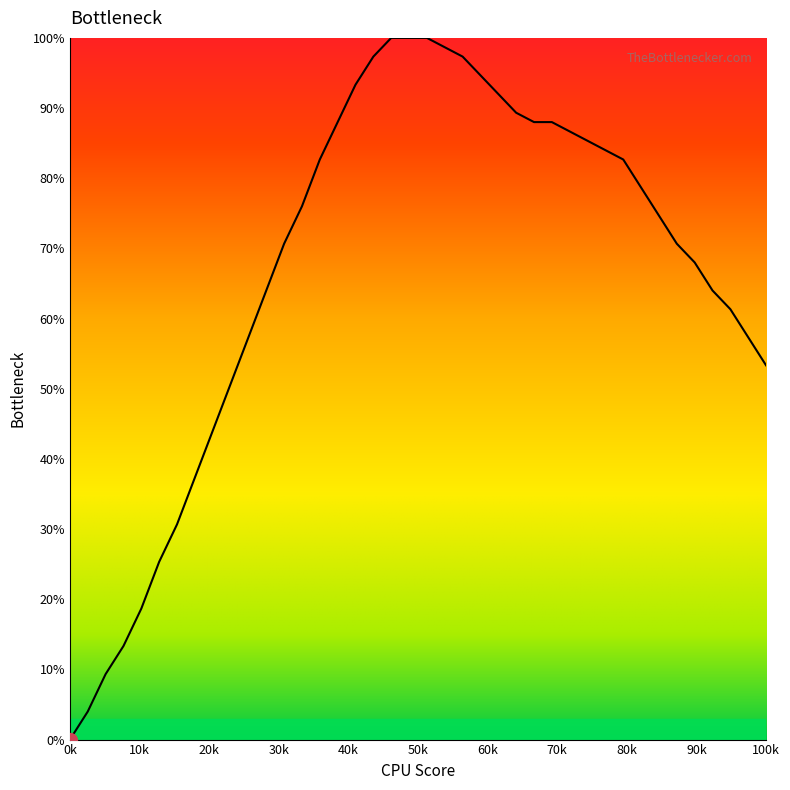

How many lines are shown in the chart?

1